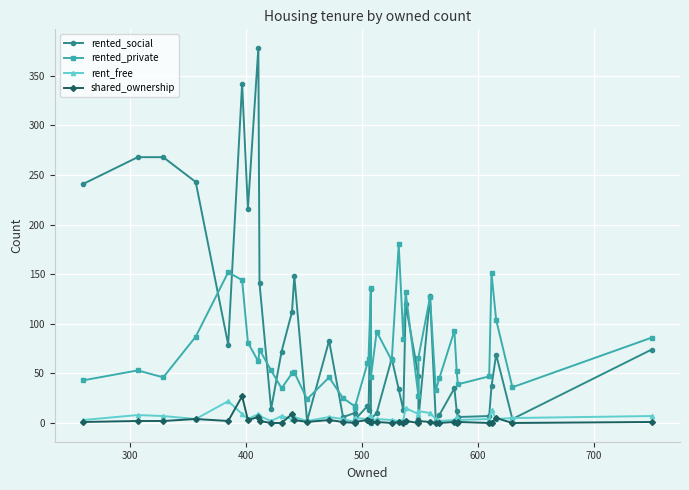

True or false: shared_ownership has more than 0 interior local peaks.

True